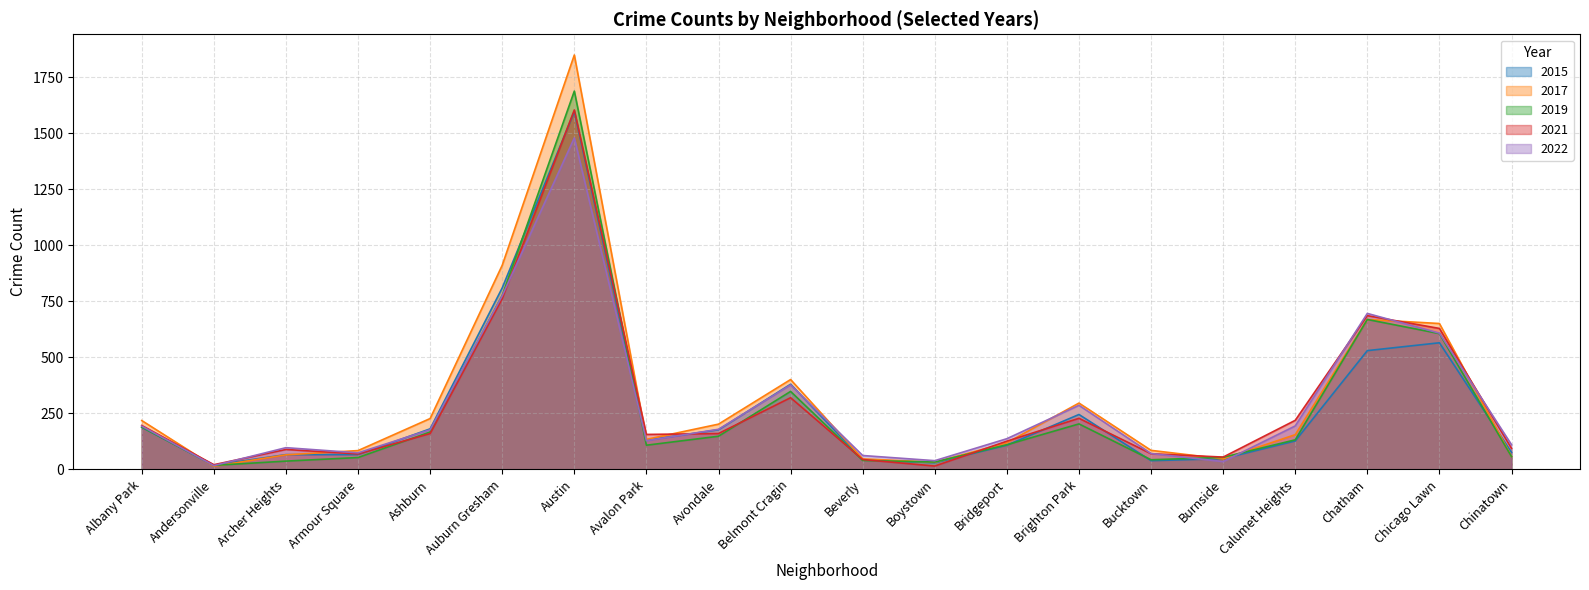

What is the difference between the maximum and minimum values in the 2017 series?

1835